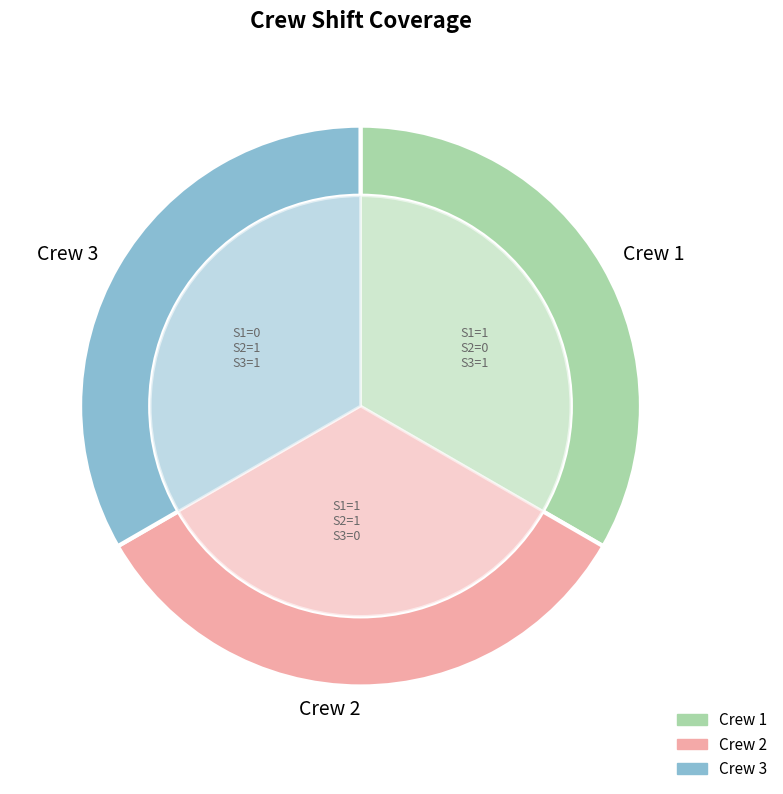

To the nearest percent, what is the average slice percentage?

33%